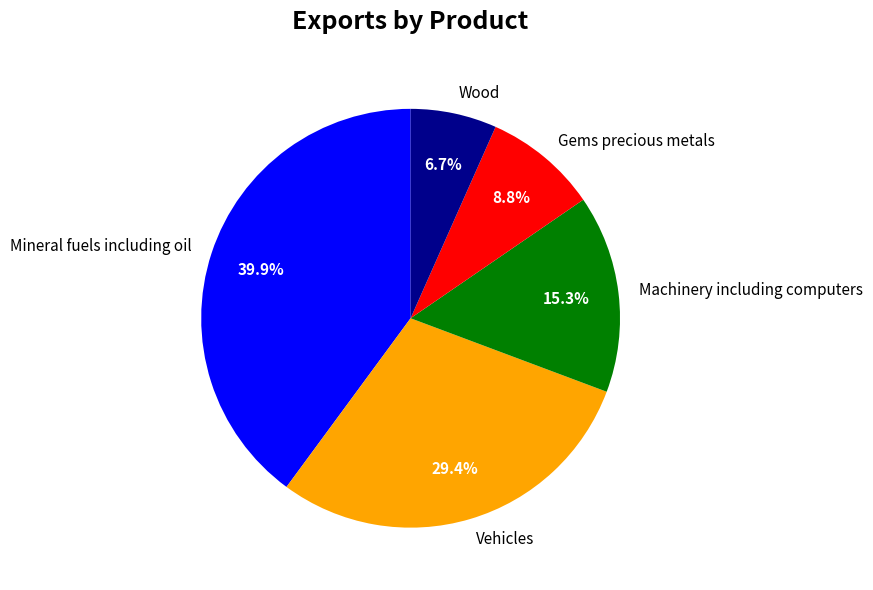

Between Mineral fuels including oil and Wood, which is larger?

Mineral fuels including oil